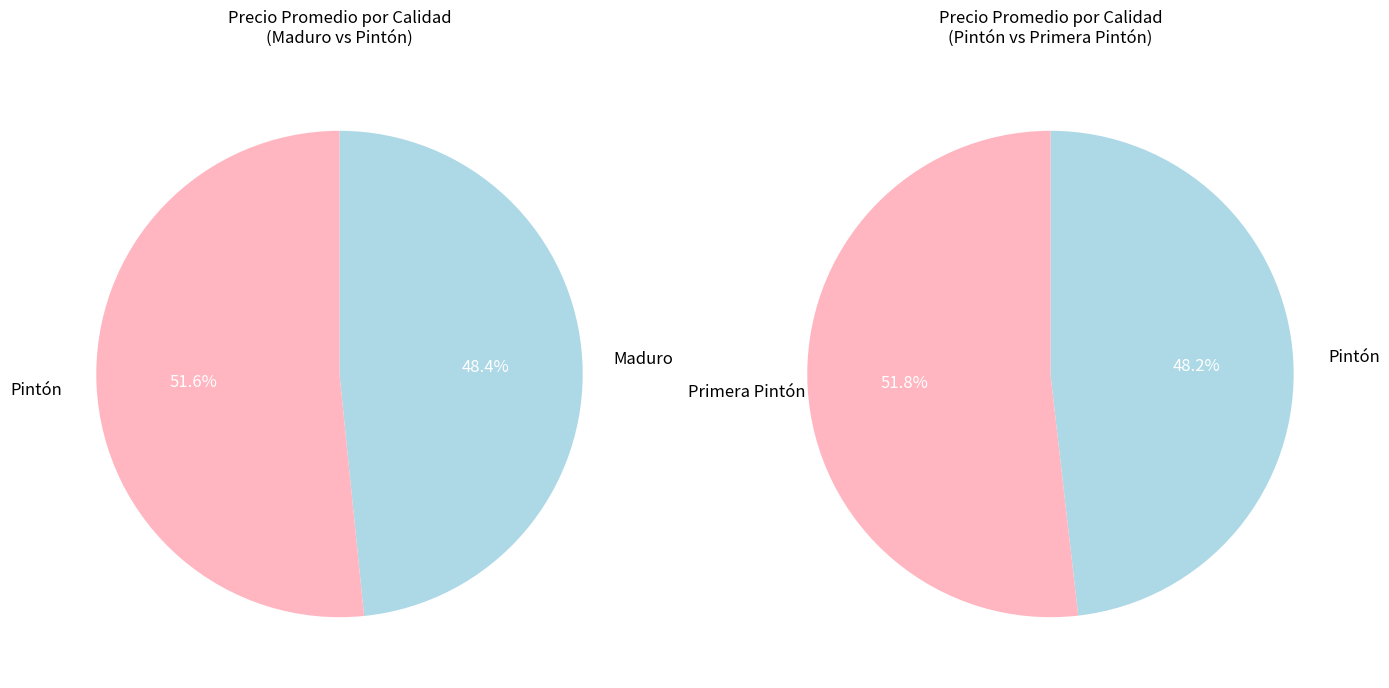

What is the change in value from Maduro to Primera Pintón?

+6571